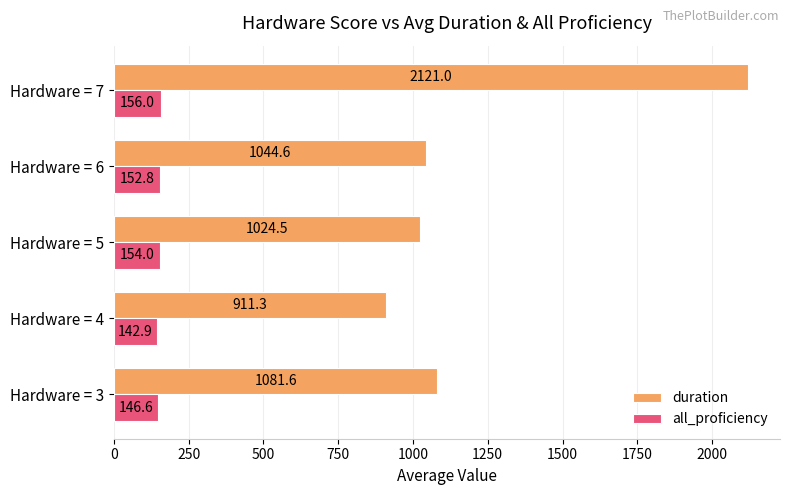

What is the difference between the highest and lowest values at Hardware = 5?

870.5